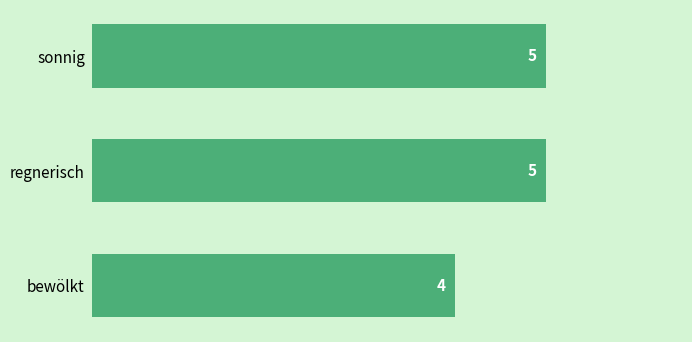

Reading top to bottom, list all the values displayed in this chart.

5	5	4